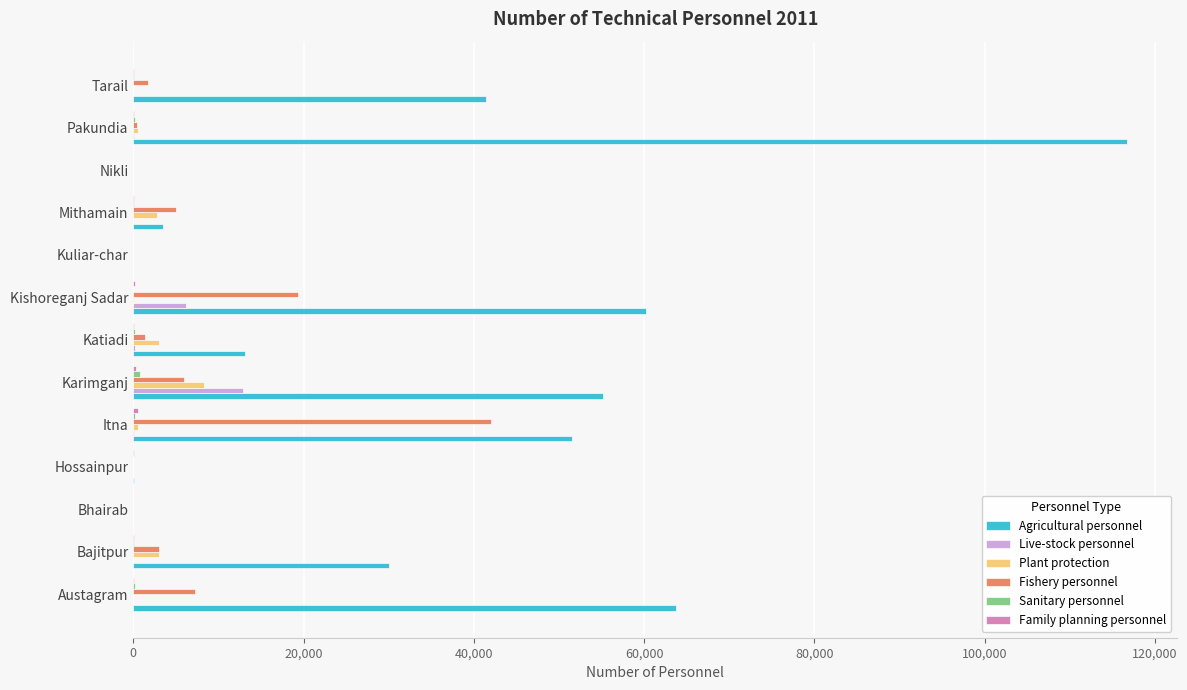

How many distinct data groups are displayed?

6